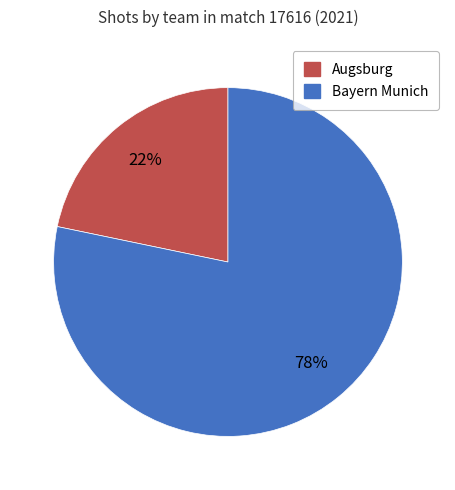

Count the number of slices in the pie.

2